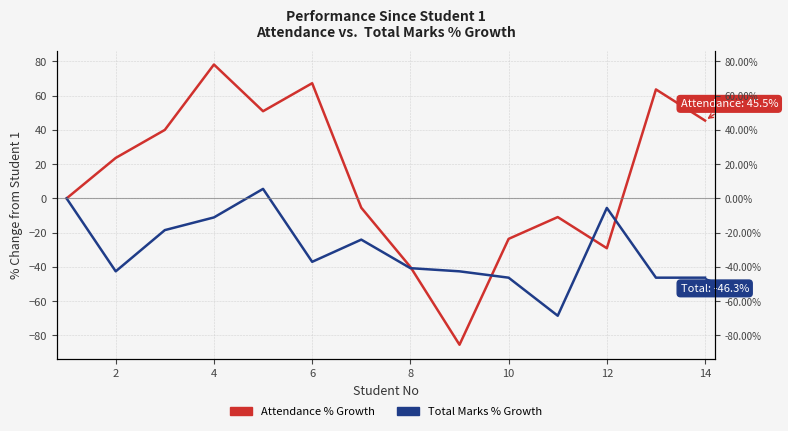

Does the chart have visible grid lines?

Yes